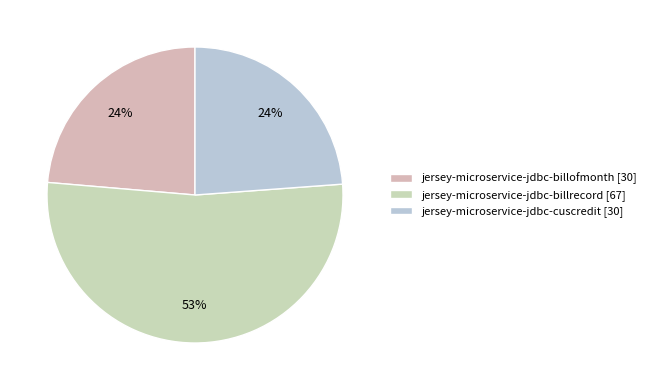

What is the smallest slice in the pie chart?

jersey-microservice-jdbc-billofmonth